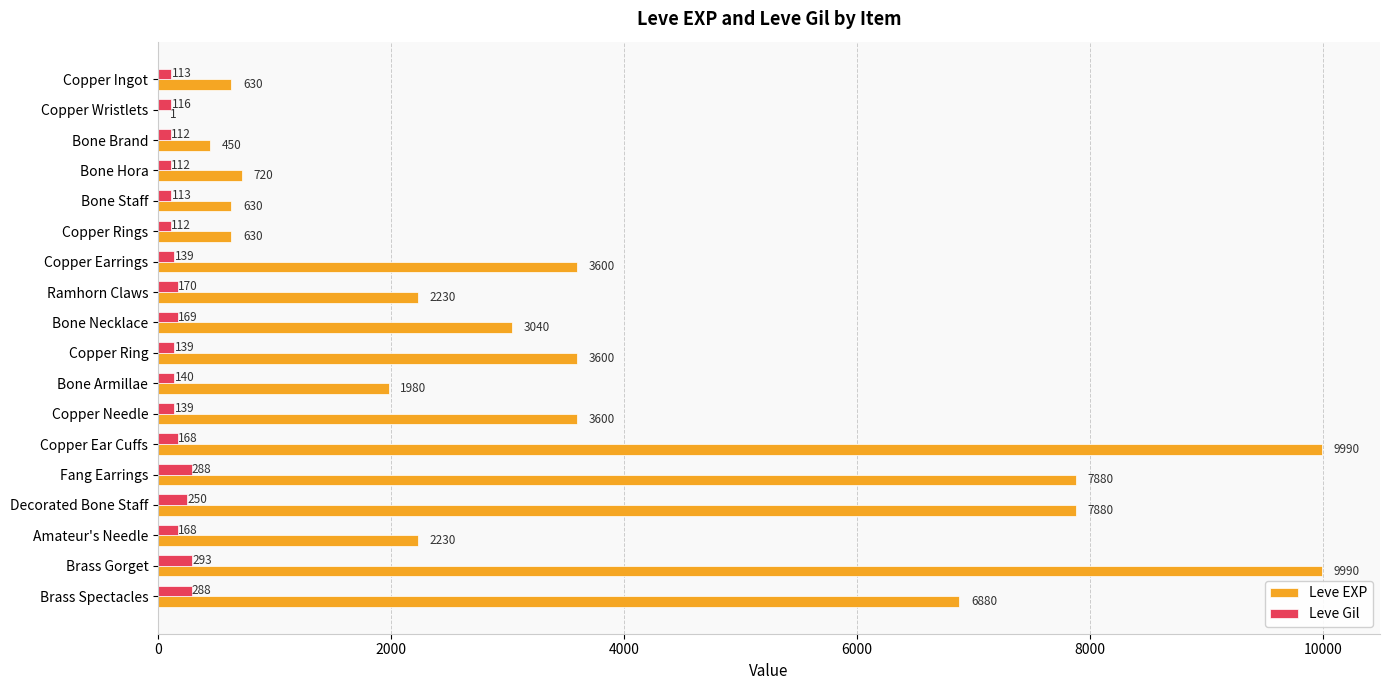

What is the sum of all Leve Gil values?

3029